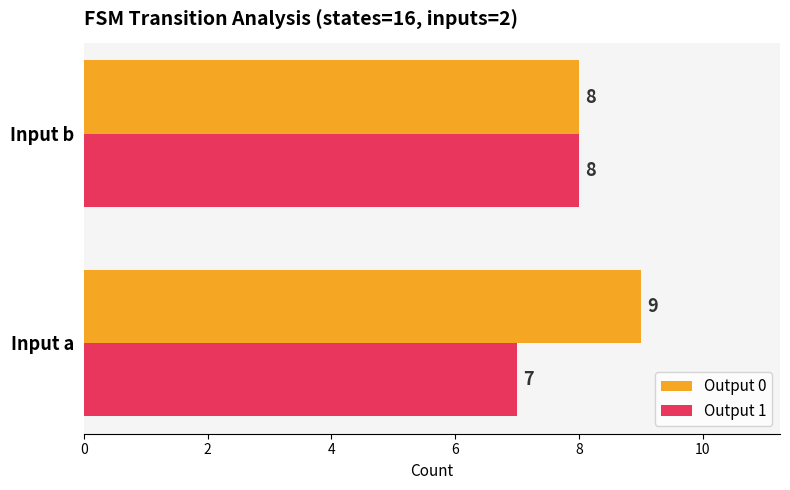

Is it true that Output 0 equals 9 at Input a?

True